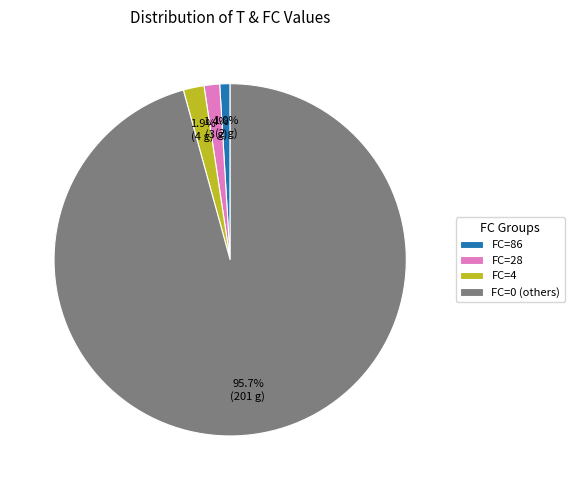

Is the sum of FC=4 and FC=86 greater than half?

No